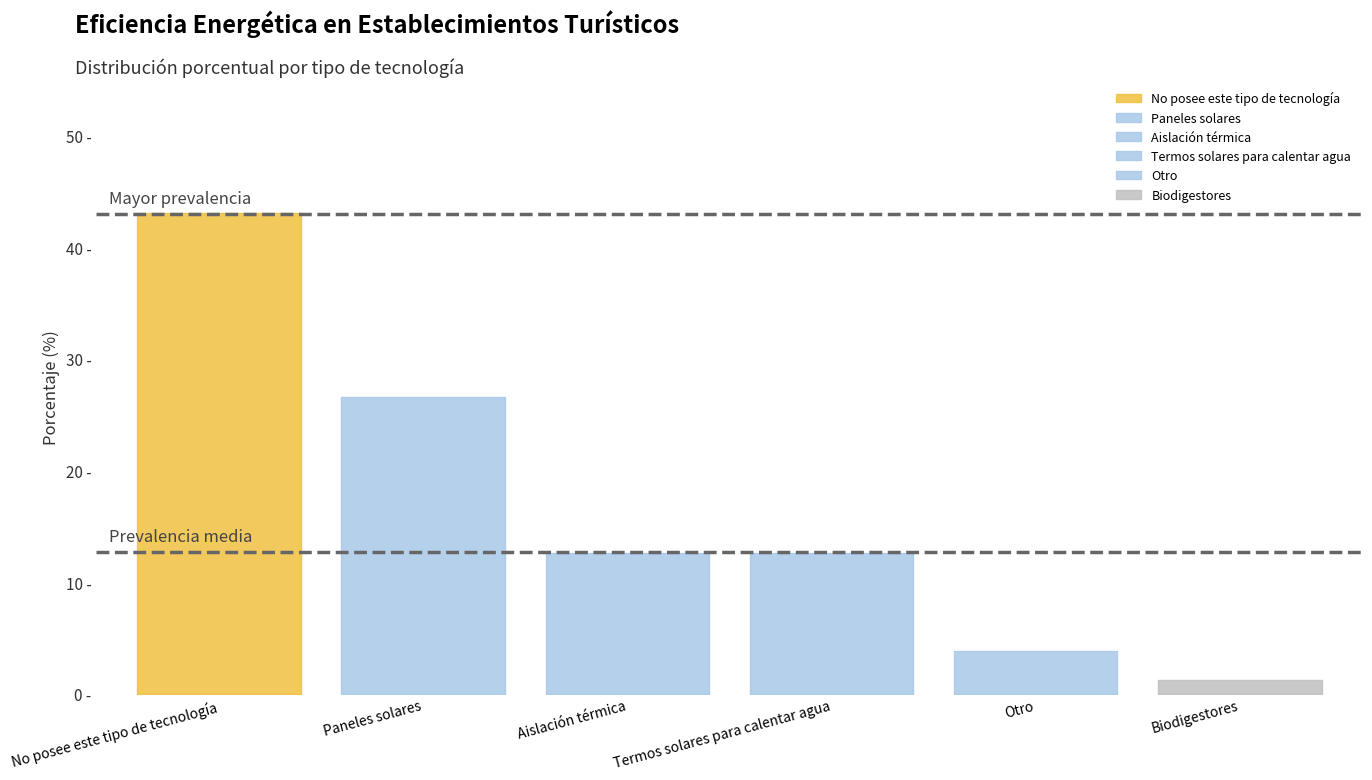

The chart shows a value of 12.7 at Termos solares para calentar agua. True or false?

True